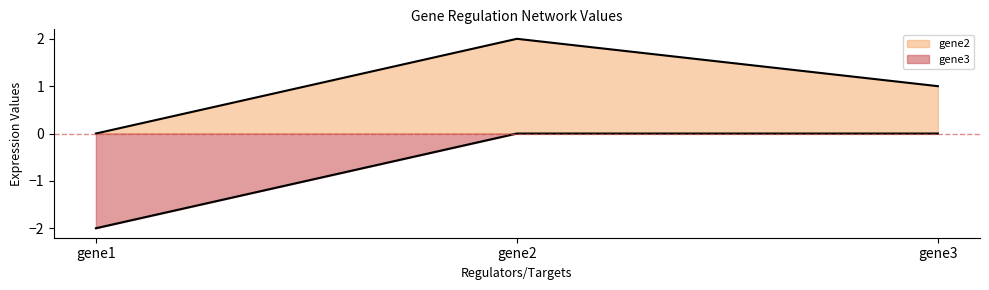

What is the average value of the gene2 series?

1